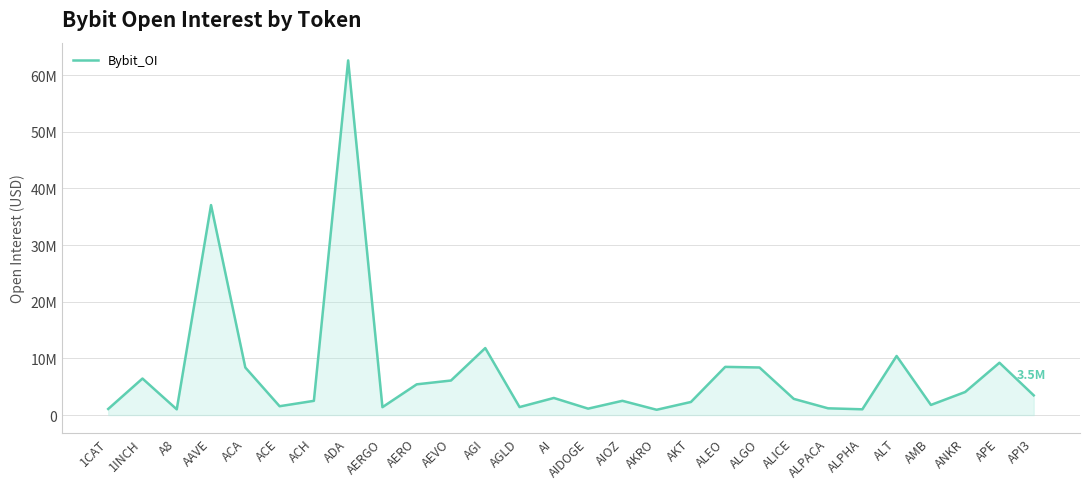

Does the chart display data point markers on the line(s)?

No